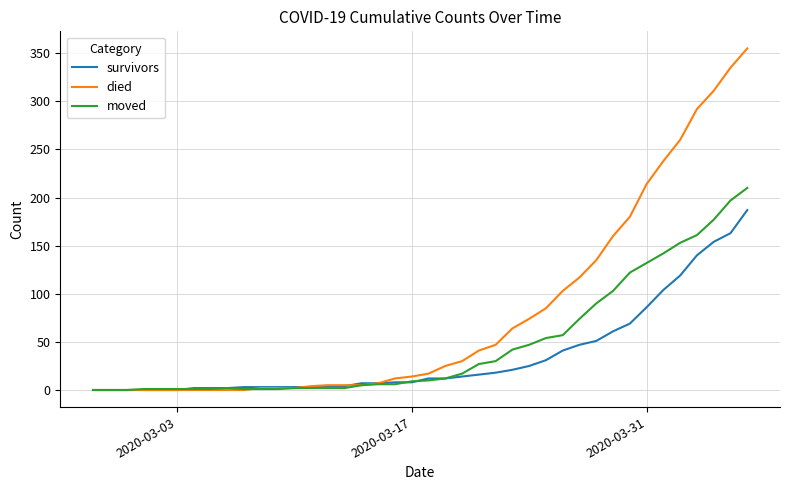

What is the highest value of the moved series?

210